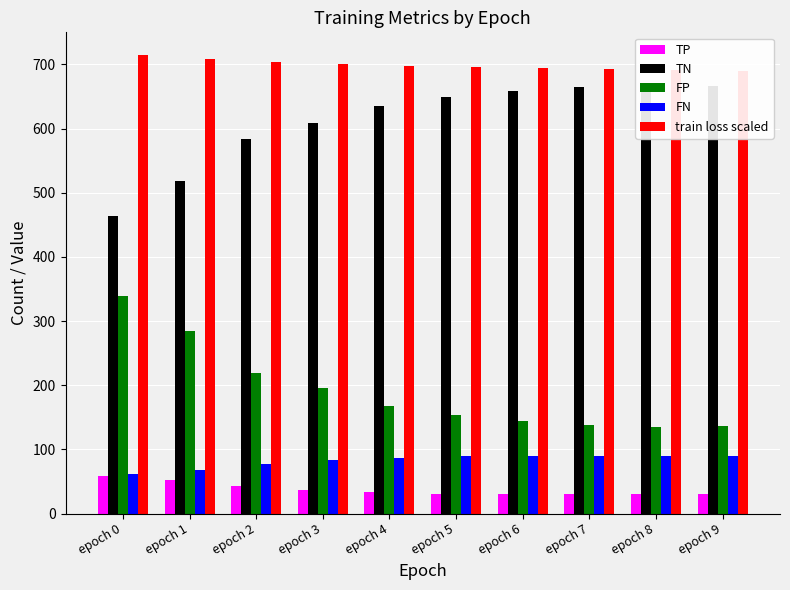

The TN series shows 379 at epoch 4. True or false?

False